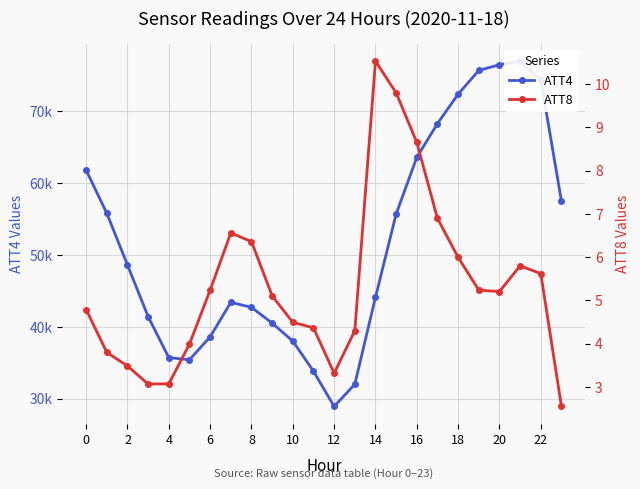

What is the label of the 2nd point from the left?

2